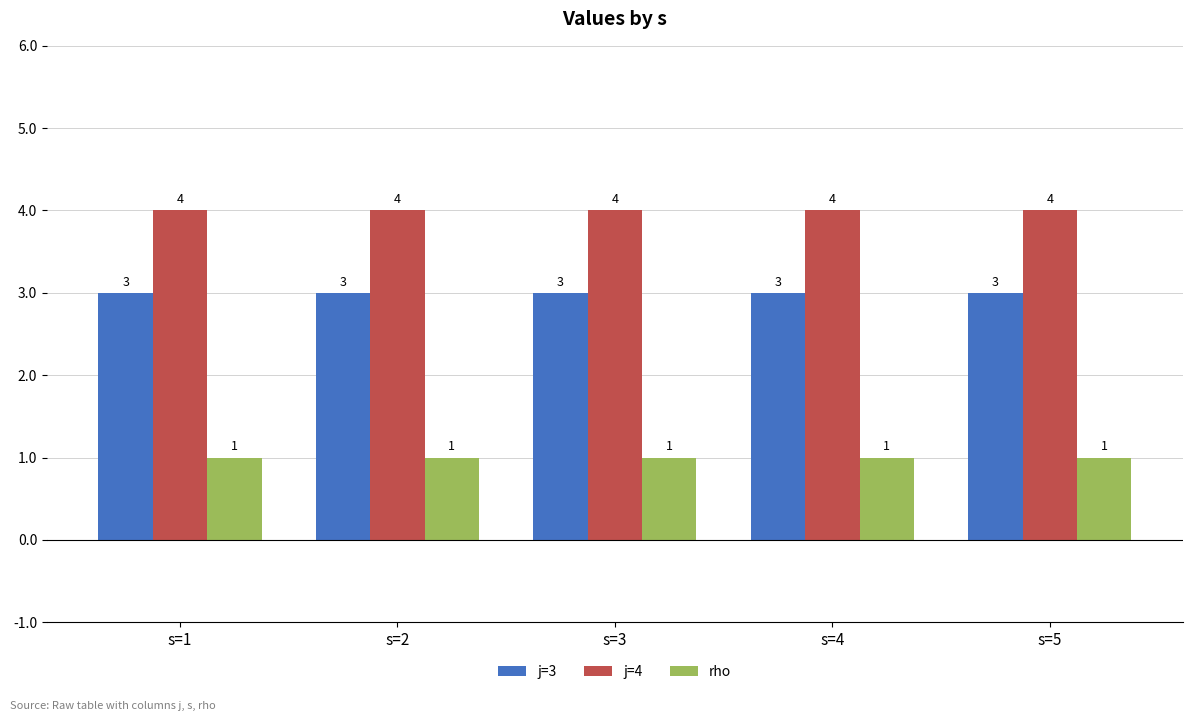

At s=4, list the series in order from smallest to largest.

rho, j=3, j=4